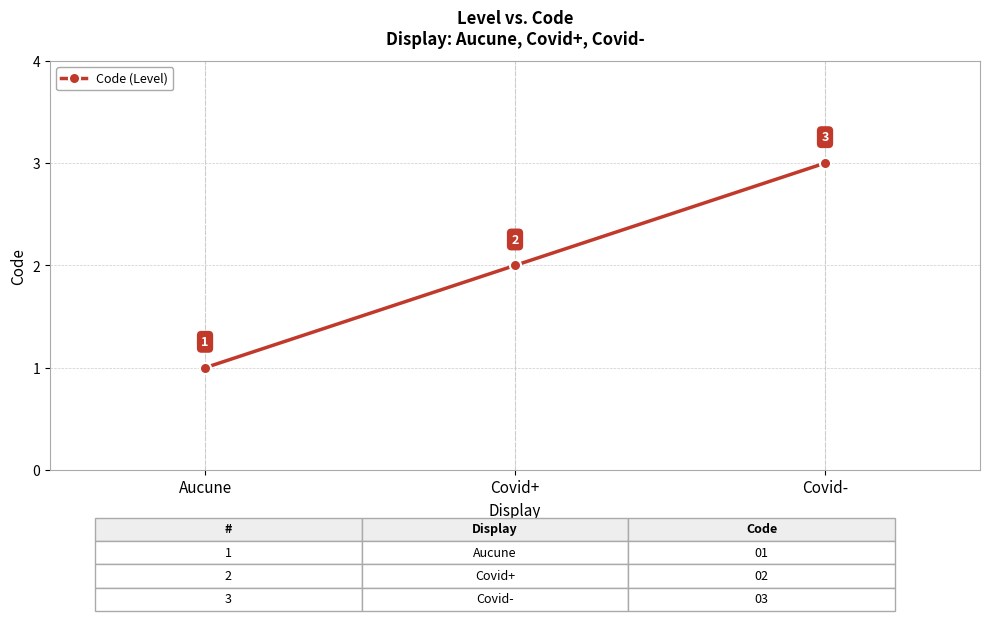

Which label corresponds to the largest value in the chart?

Covid-